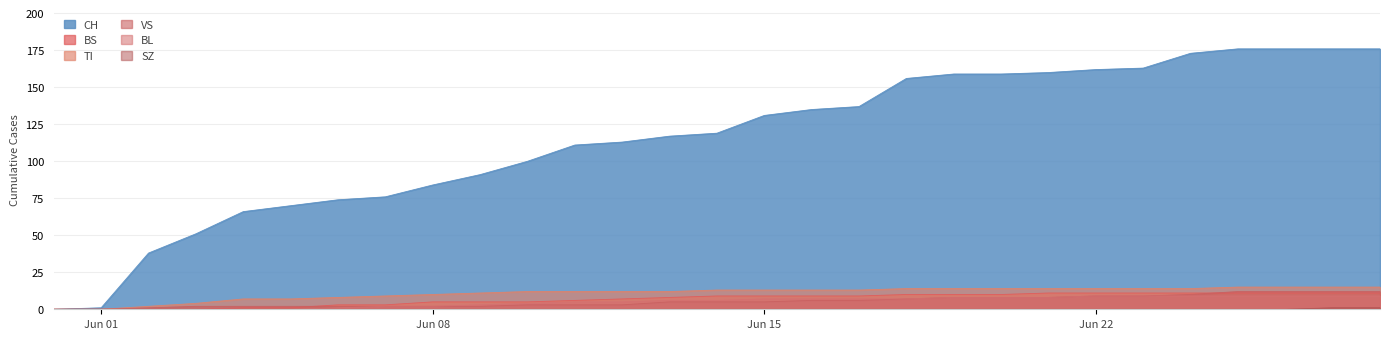

Which series has the largest total across all categories?

CH